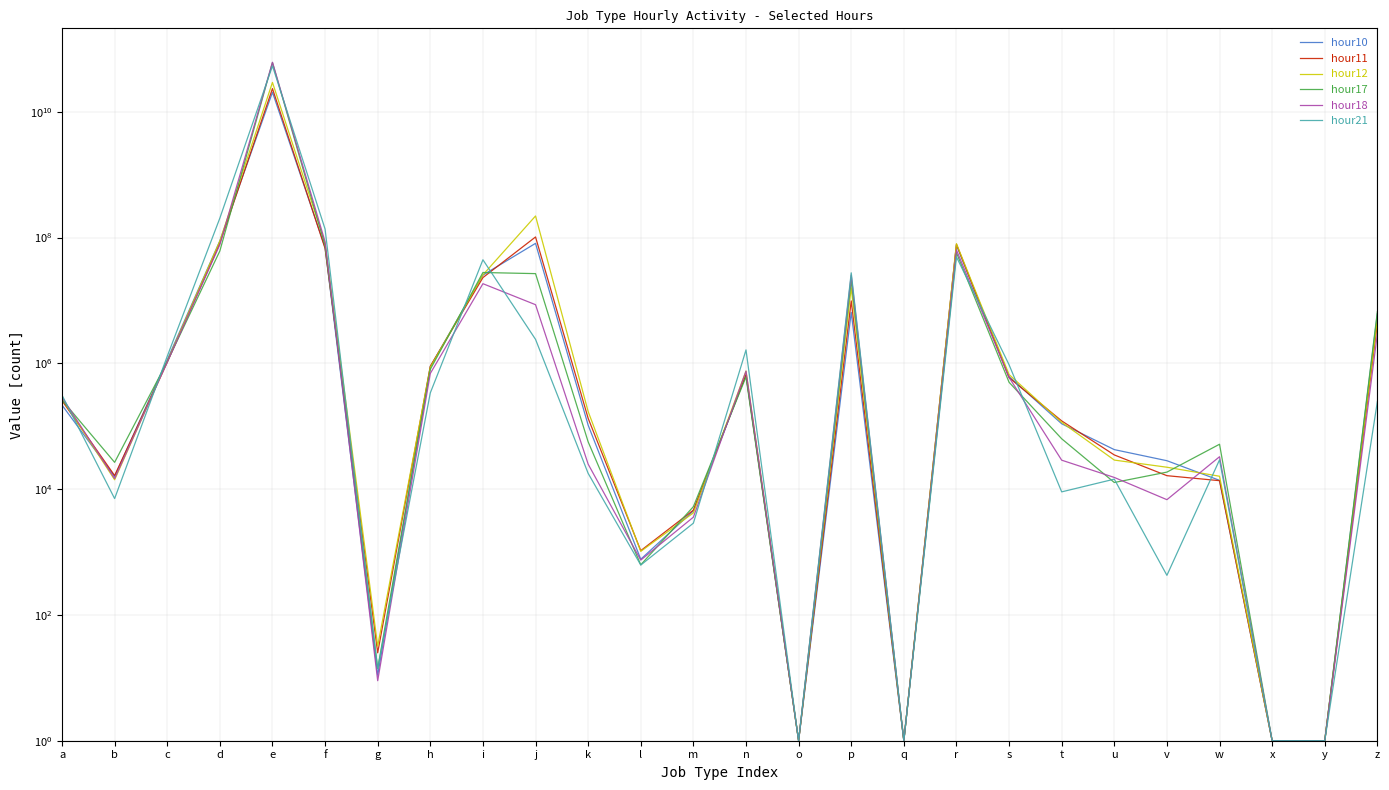

Is the value of hour18 at b greater than the value of hour10 at z?

No